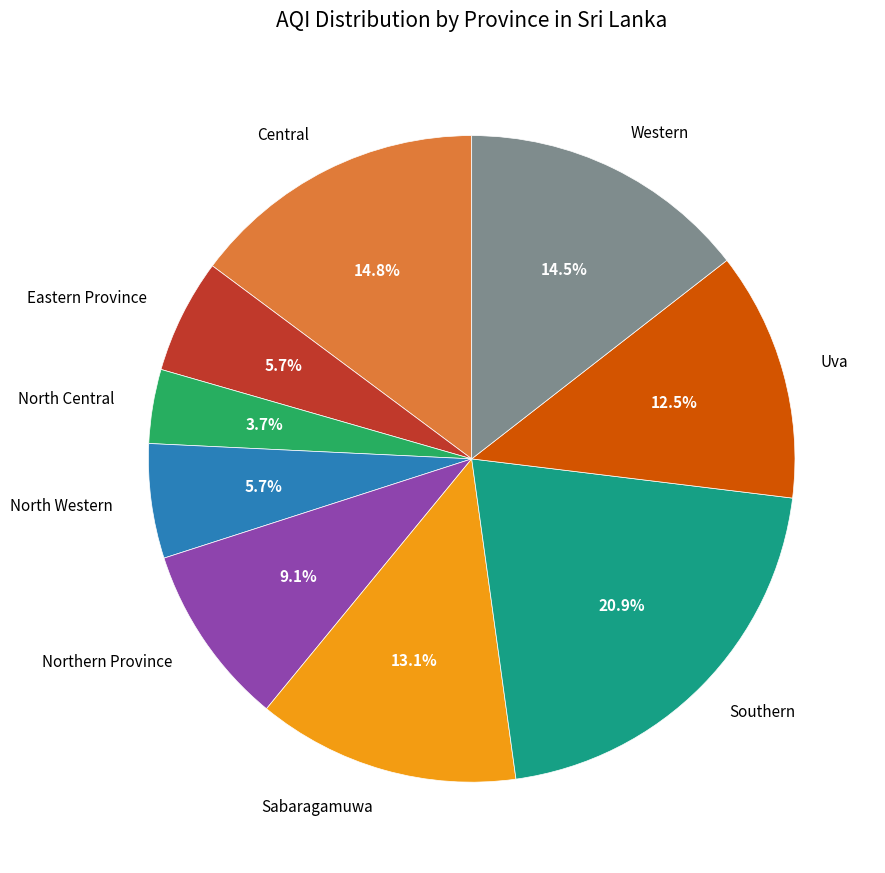

What percentage do Northern Province and Southern together represent?

30.0%